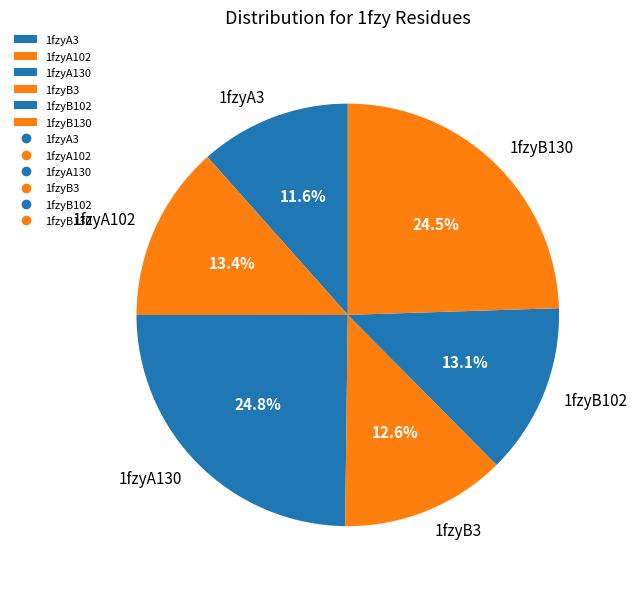

To the nearest percent, what portion does 1fzyA3 represent?

12%